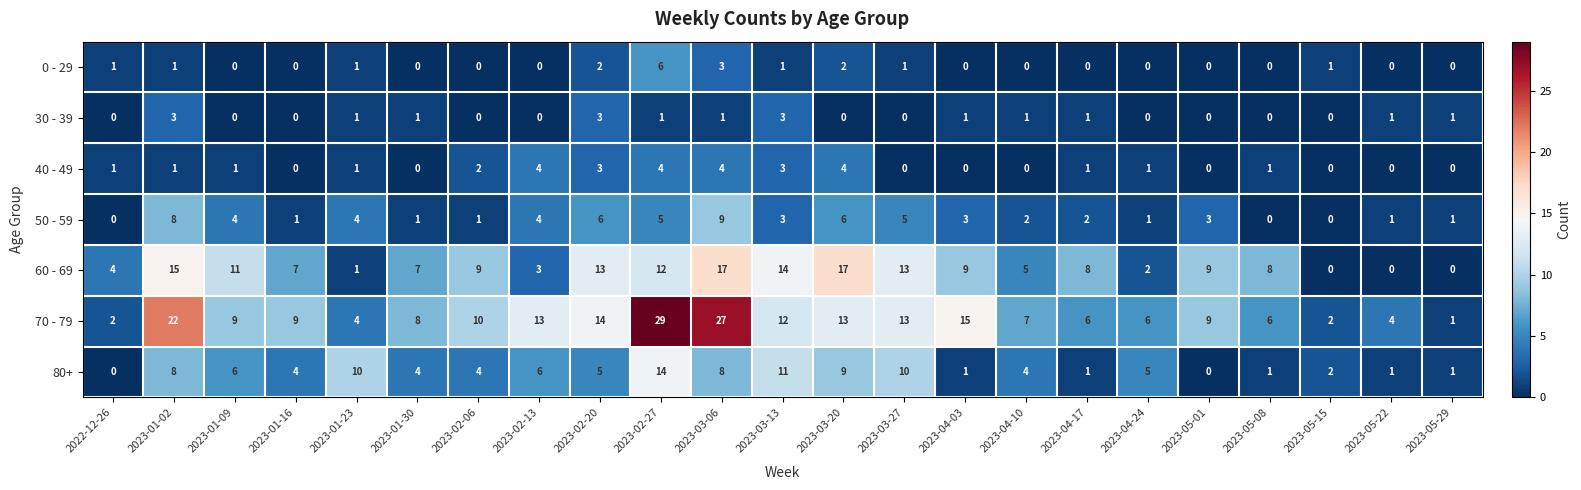

What is the difference between the maximum and minimum values in the 30 - 39 series?

3